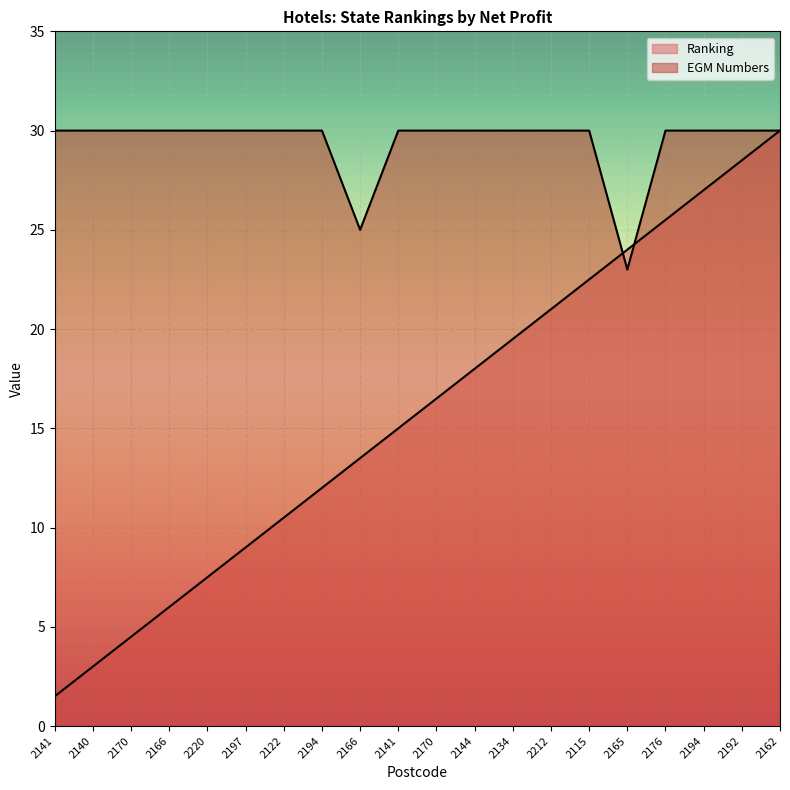

What is the sum of all EGM Numbers values?

588.0